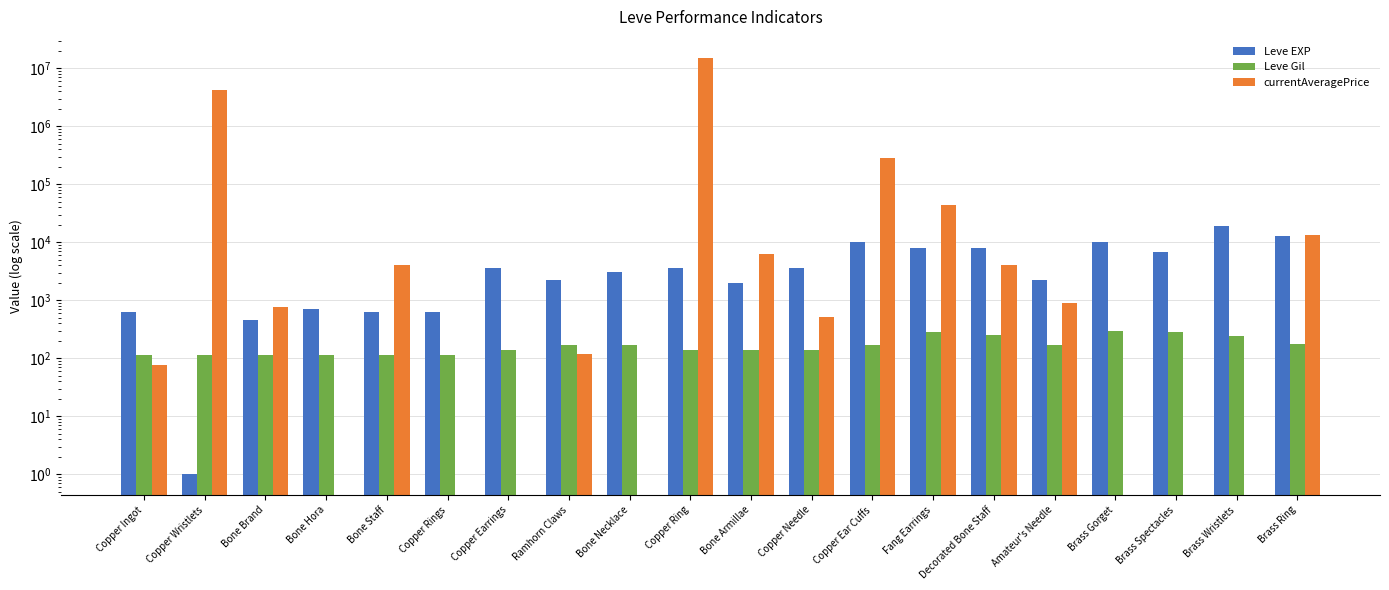

What is the label of the 5th bar from the left?

Bone Staff